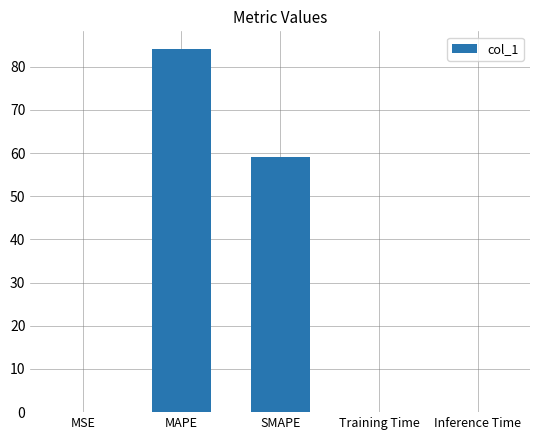

True or false: the data shows 0.0 at Training Time.

True